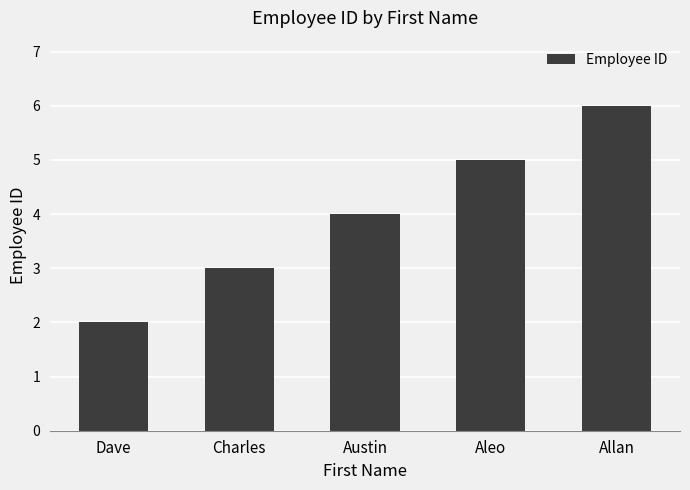

At which category does the chart reach its peak across all series?

Allan